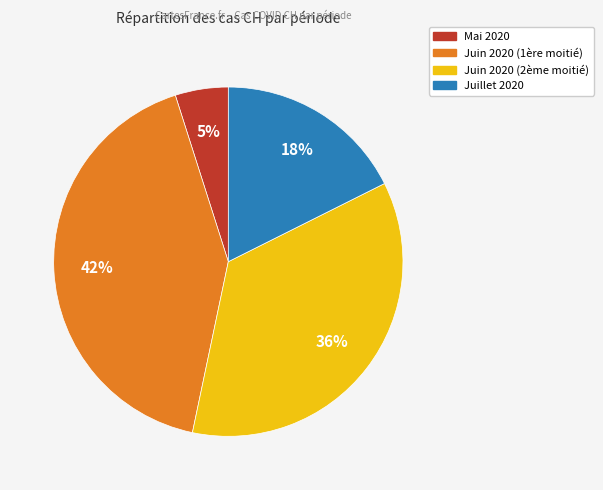

To the nearest percent, what is the average slice percentage?

25%